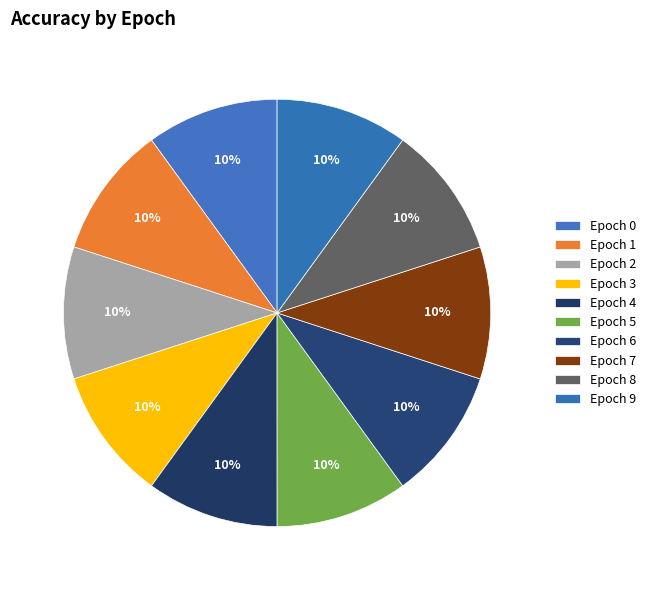

Which slice is the smallest?

Epoch 6